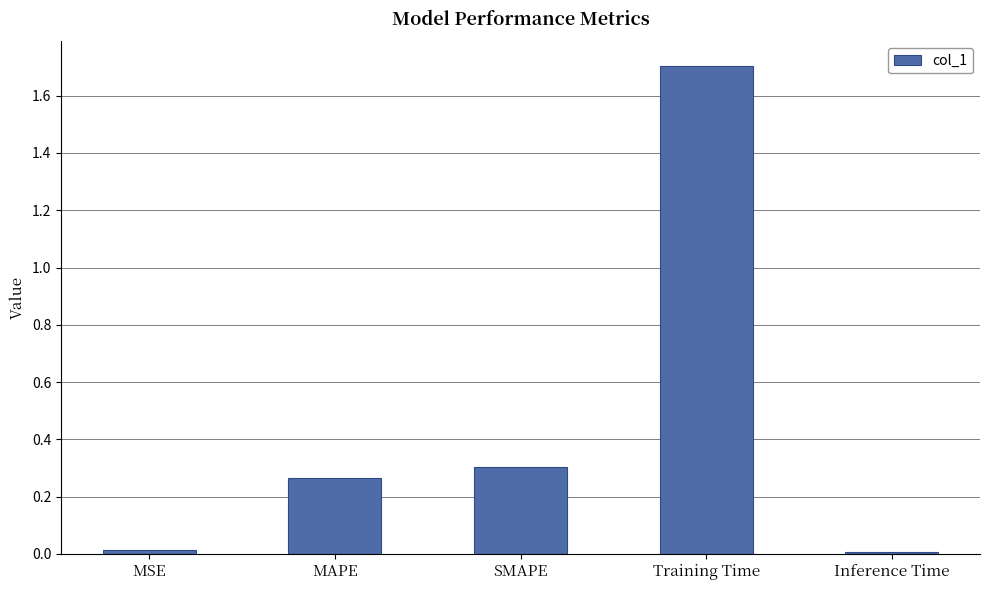

What is the label of the 1st bar from the left?

MSE